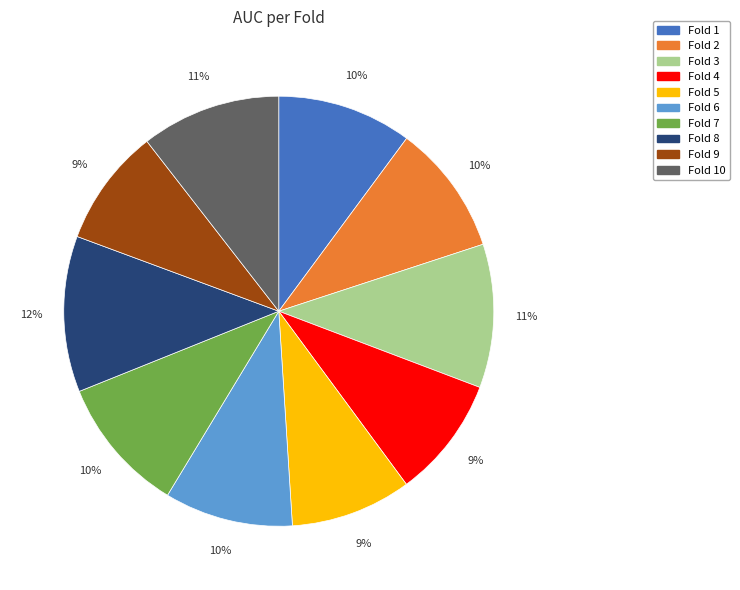

The Fold 1 slice represents 10% of the pie. True or false?

True